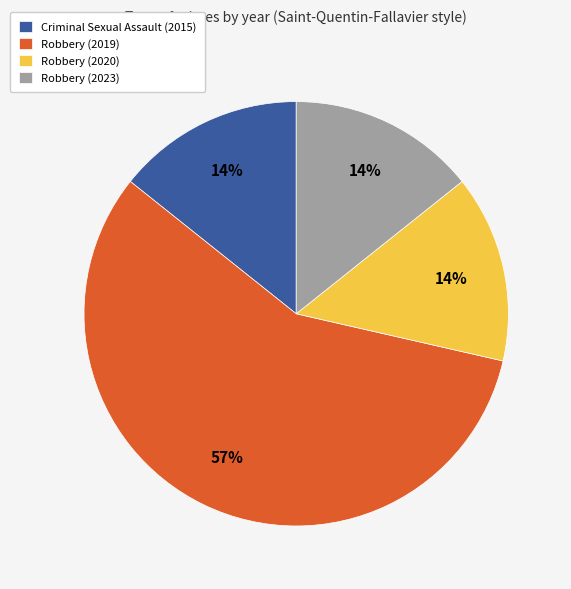

Which category accounts for the majority?

Robbery (2019)